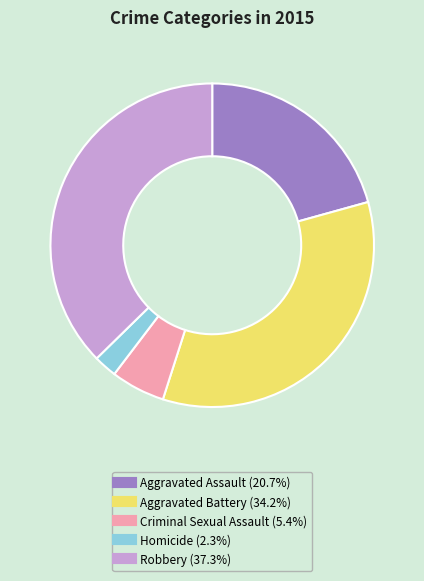

Is the sum of Criminal Sexual Assault and Aggravated Battery greater than half?

No